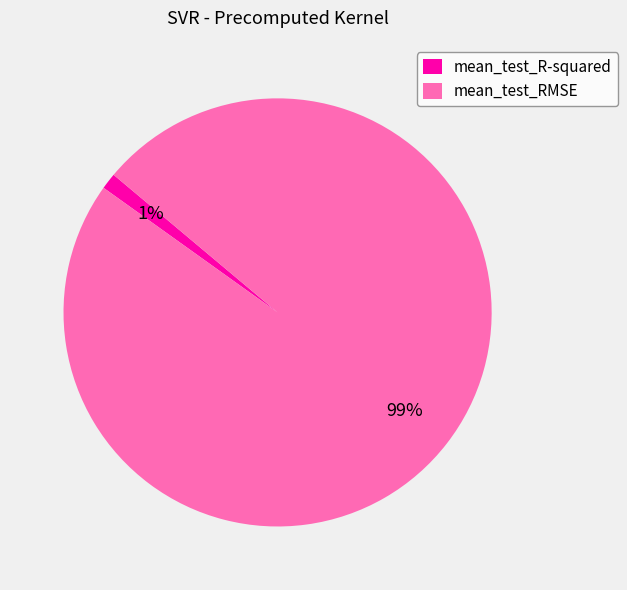

Combined, do mean_test_R-squared and mean_test_RMSE account for over 50%?

Yes